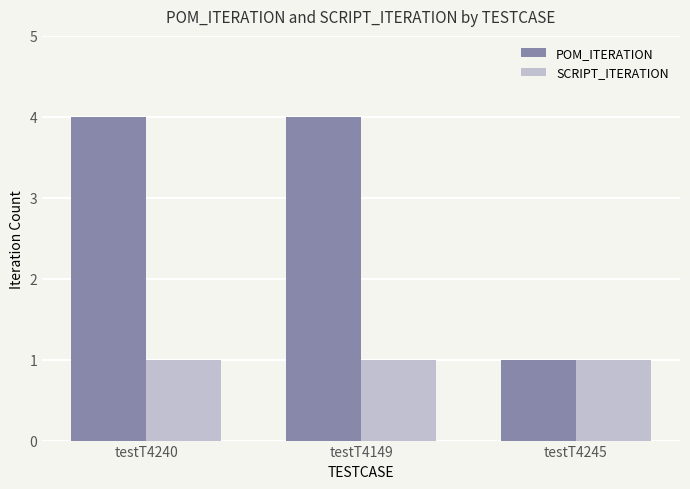

At which label is POM_ITERATION closest to 2?

testT4245